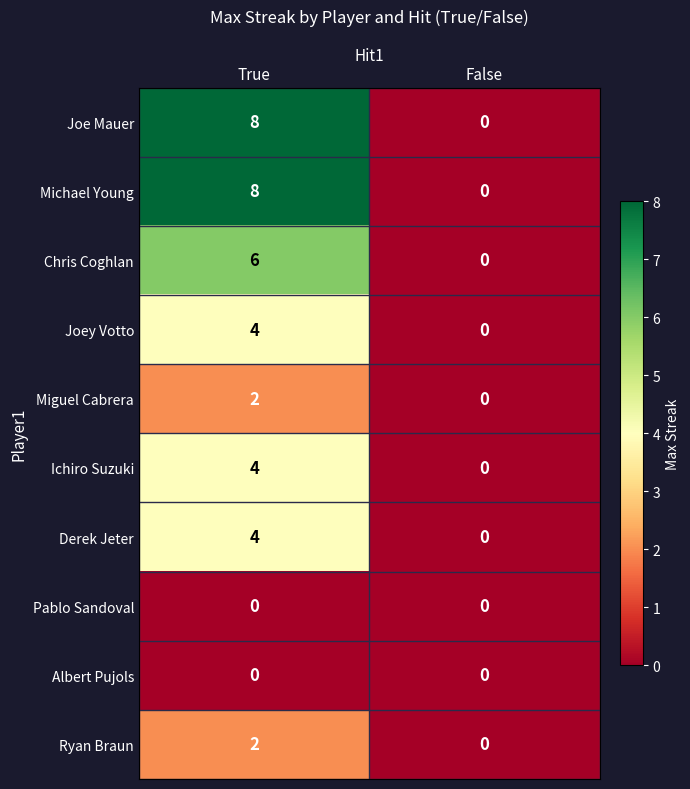

How many series are shown in this chart?

10